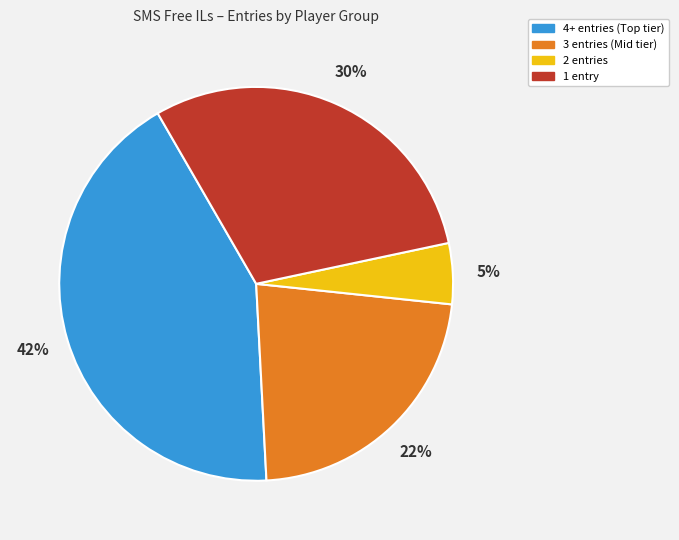

Count the number of slices in the pie.

4